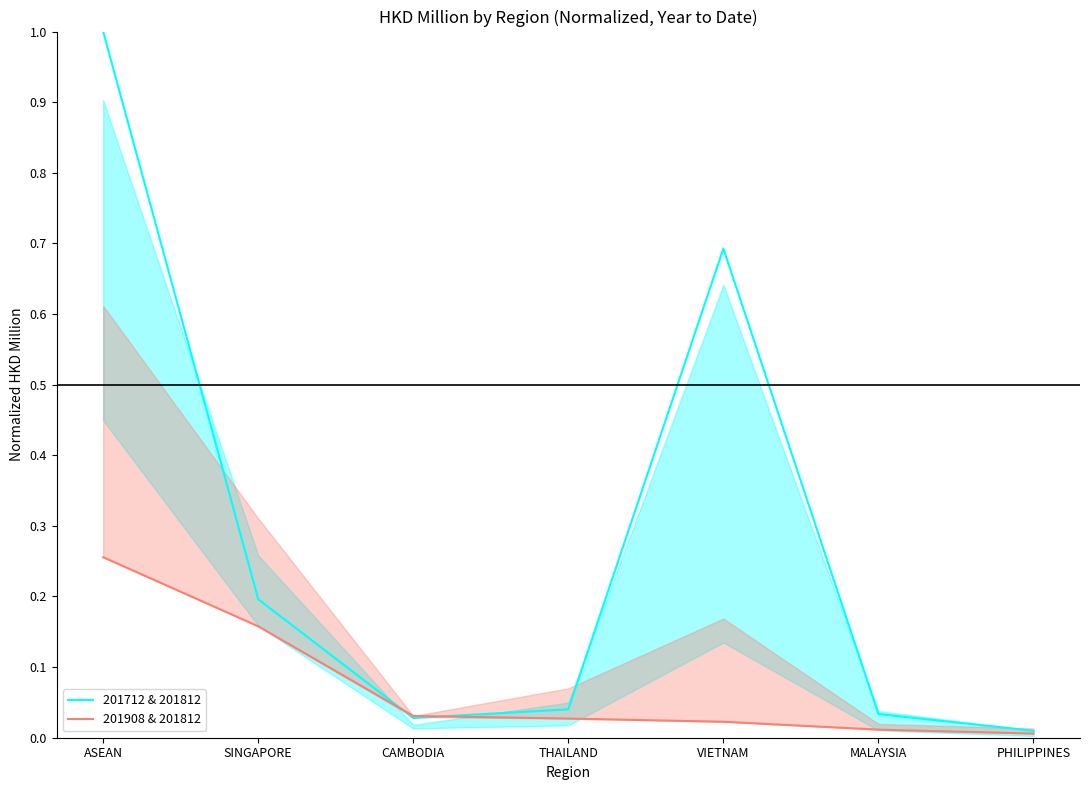

Is this an area chart (filled region under the line)?

No